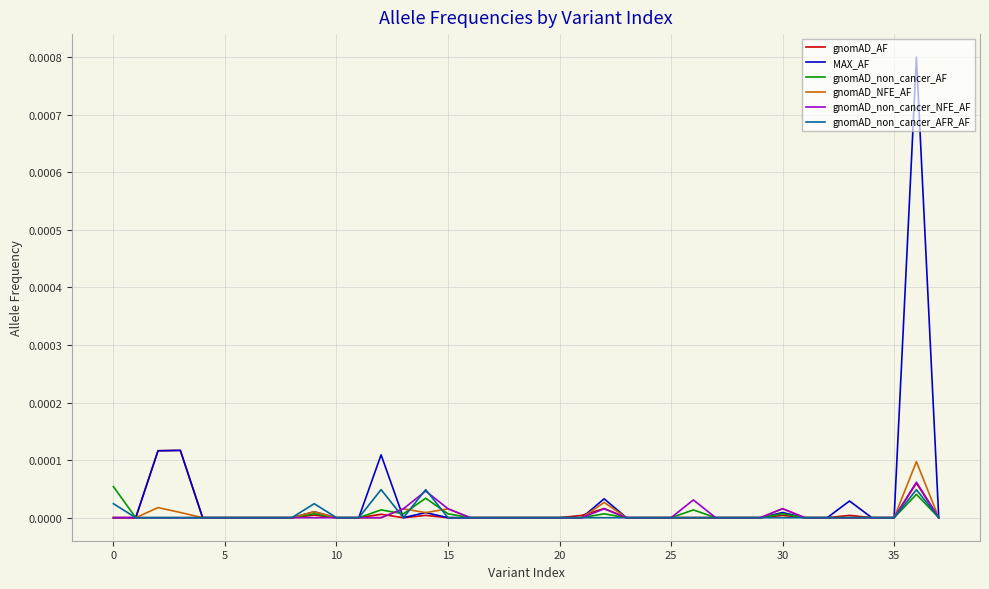

Which series has the widest spread of values?

MAX_AF